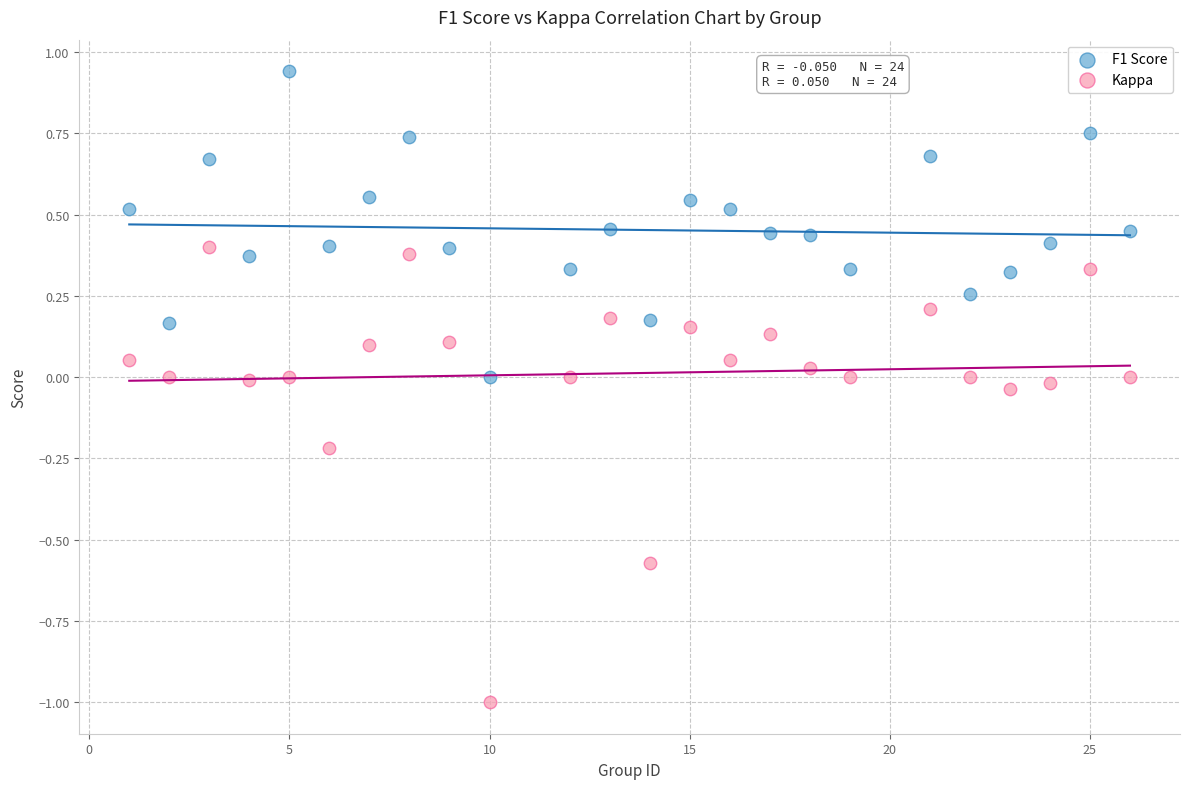

Across all data points, what is the range of Y values (max minus min)?

1.9